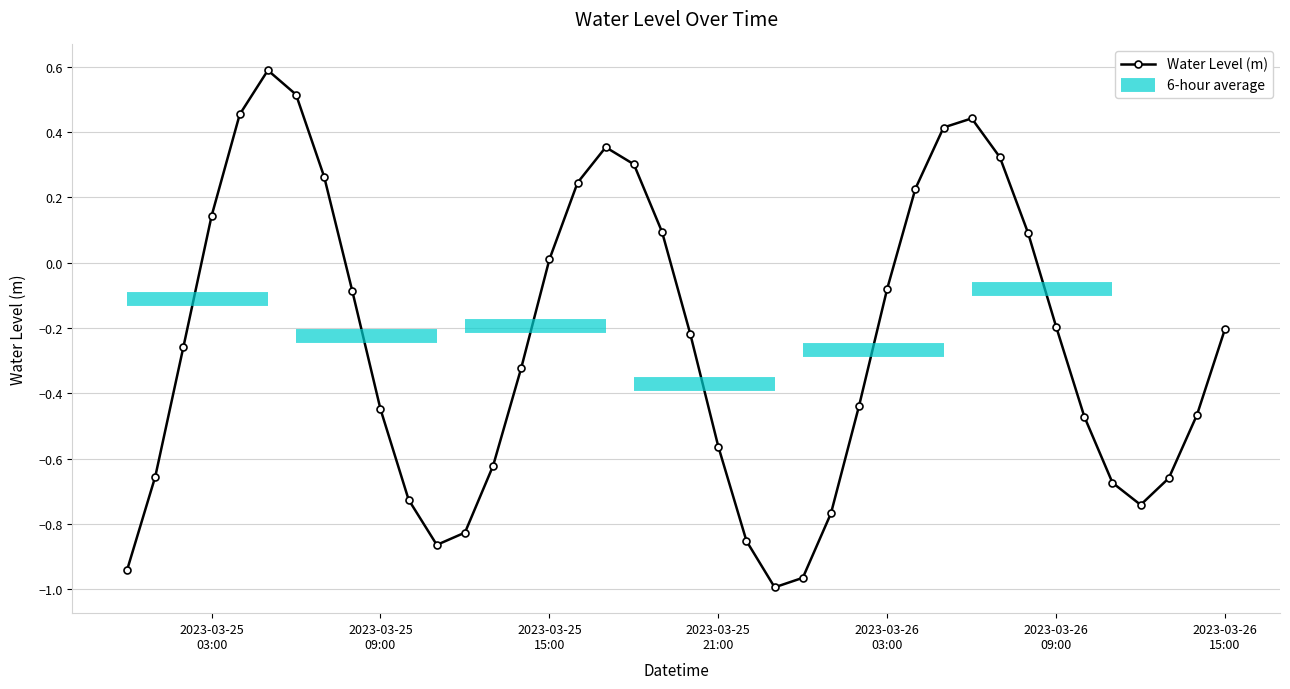

What is the smallest value displayed?

-1.0